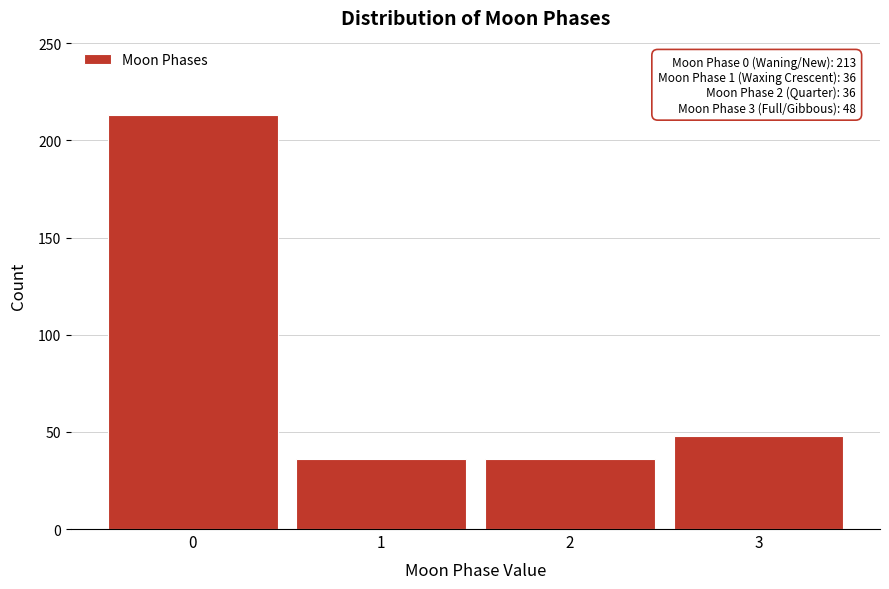

Reading left to right, list all the values displayed in this chart.

213	36	36	48